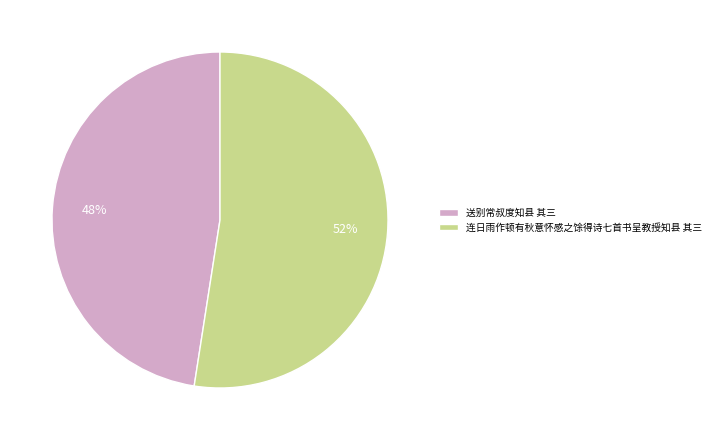

Rank the categories by value from highest to lowest.

连日雨作顿有秋意怀感之馀得诗七首书呈教授知县 其三, 送别常叔度知县 其三